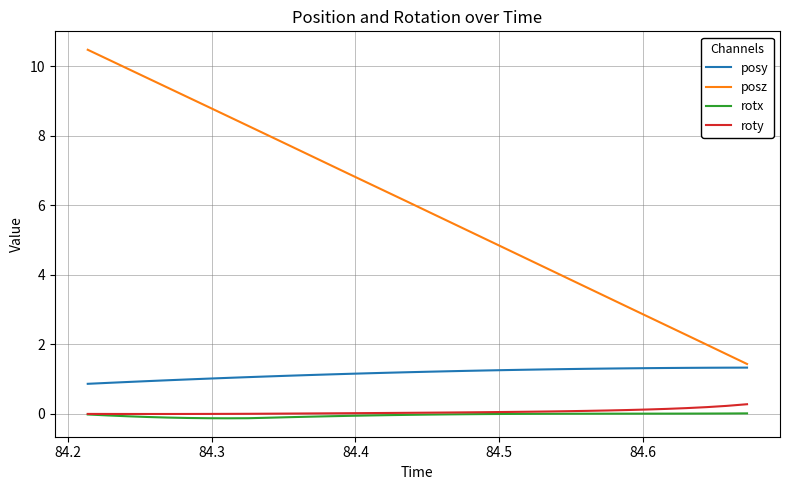

True or false: posz and roty intersect in this chart.

False